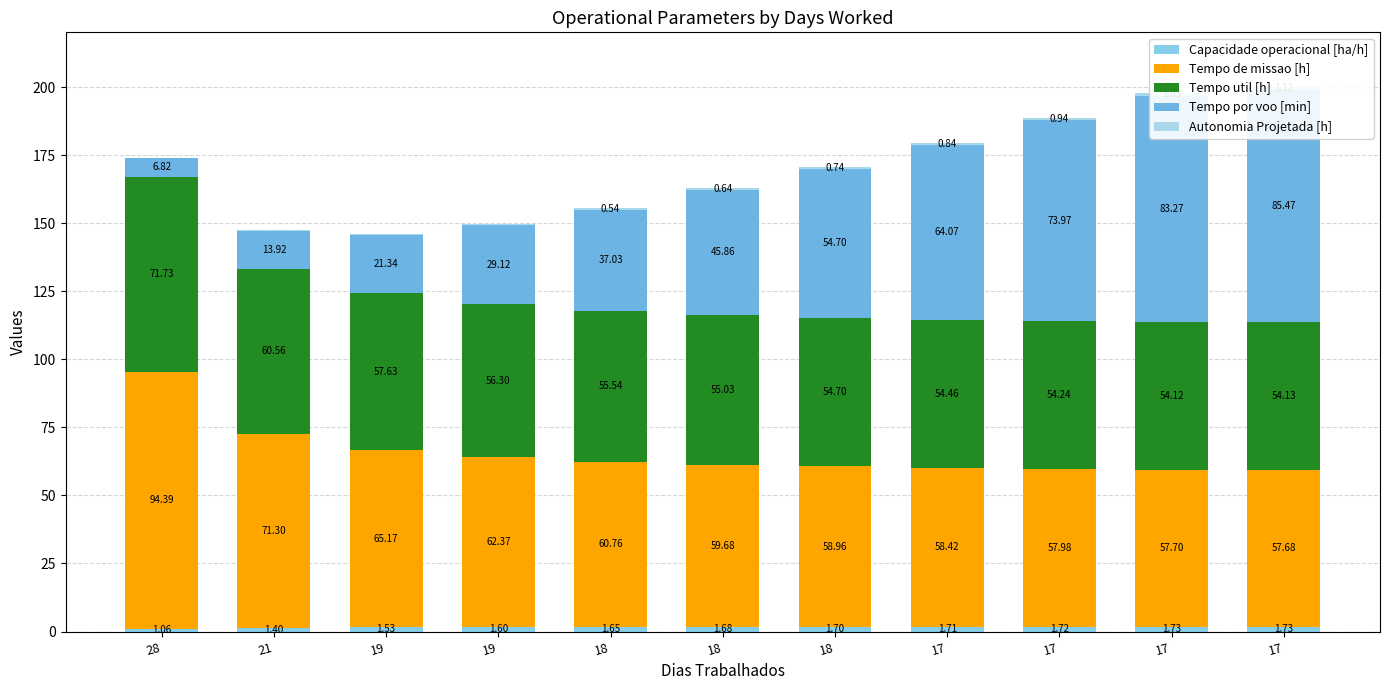

What is the difference between the Capacidade operacional [ha/h] values at 19 and 17?

0.1